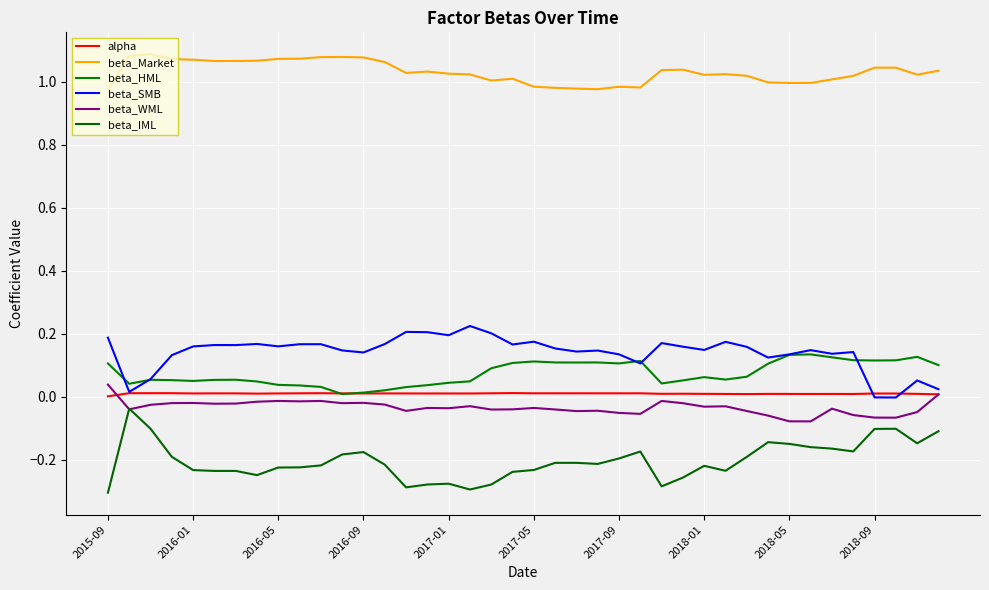

Between which two adjacent categories do alpha and beta_HML first intersect?

10 and 11